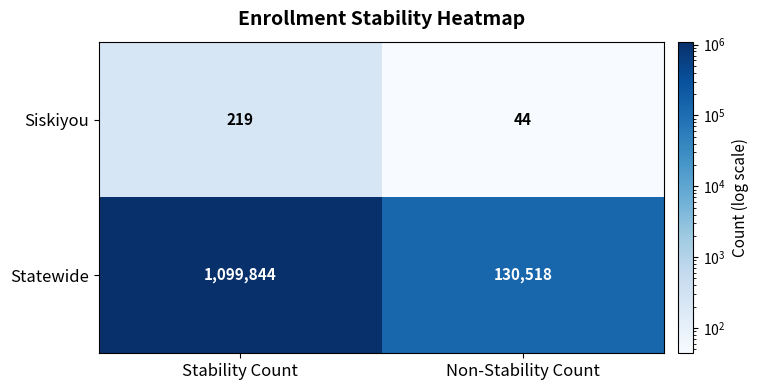

Rank the series by their average value, from lowest to highest.

Siskiyou, Statewide